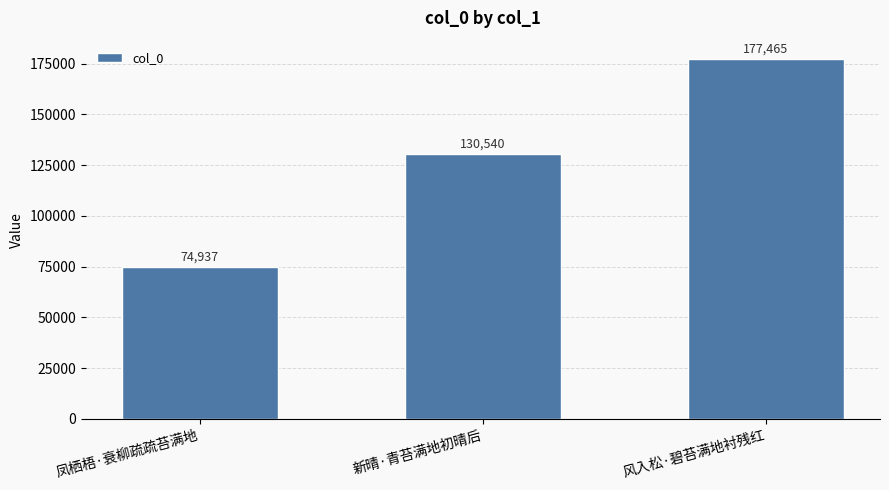

The value at 凤栖梧·衰柳疏疏苔满地 is 16551. True or false?

False